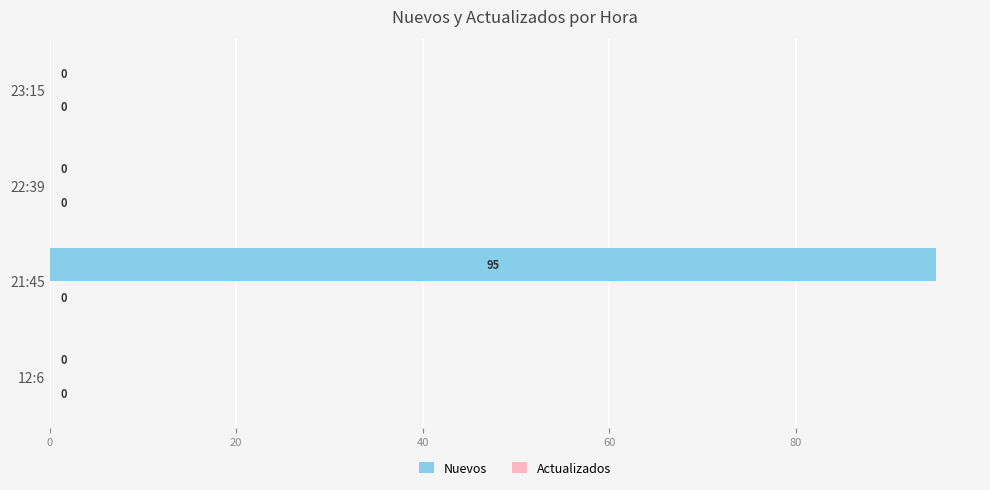

What is the maximum value shown in the chart?

95